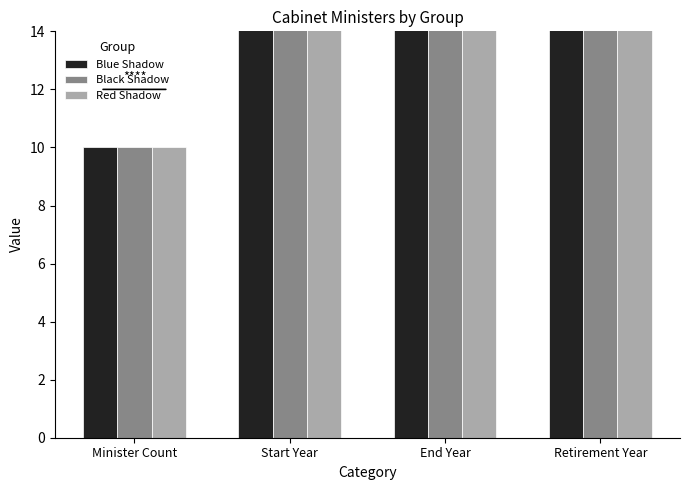

Count the number of data series in this chart.

3